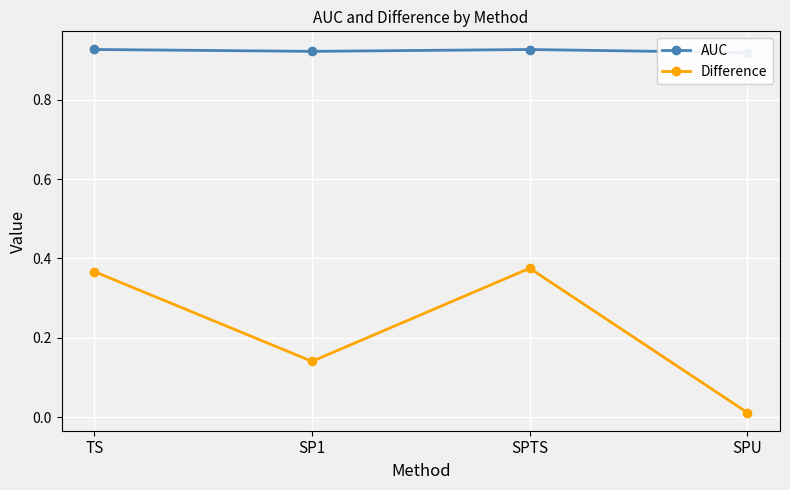

Read the Difference value at TS.

0.4